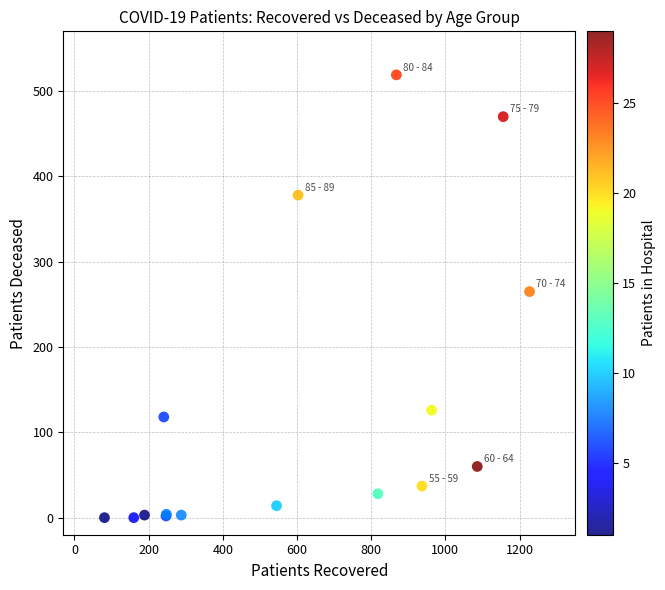

What Y value in the scatter plot is closest to 259?

265